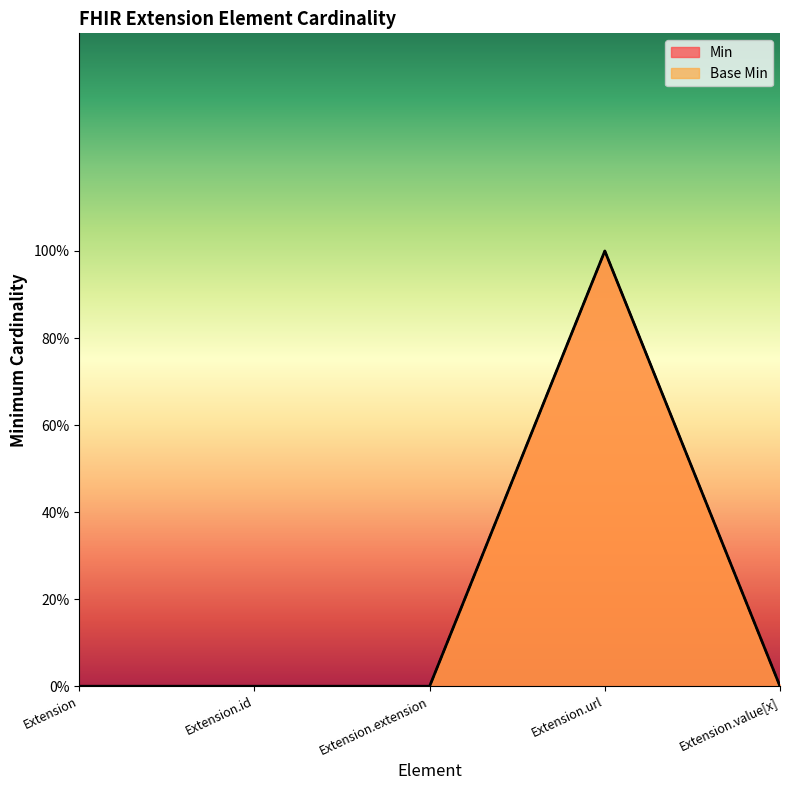

What is the difference between the maximum and second lowest values in the Min series?

1